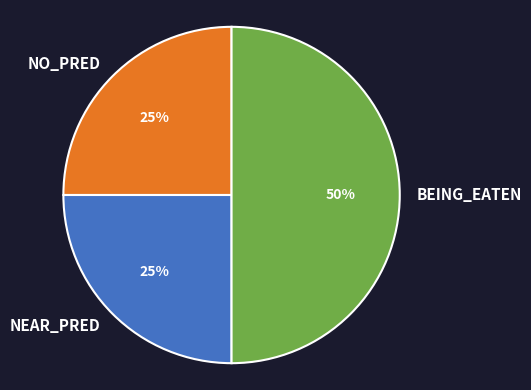

The NEAR_PRED slice represents 25% of the pie. True or false?

True